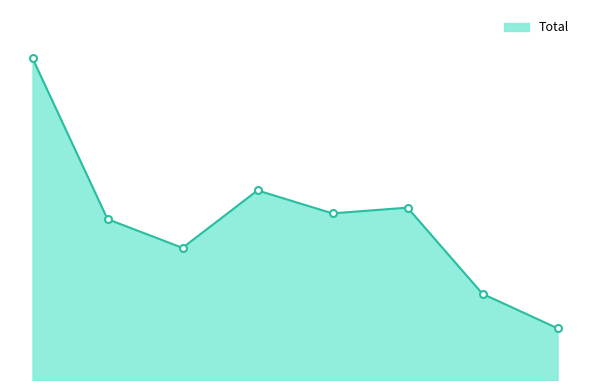

Is this an area chart (filled region under the line)?

Yes